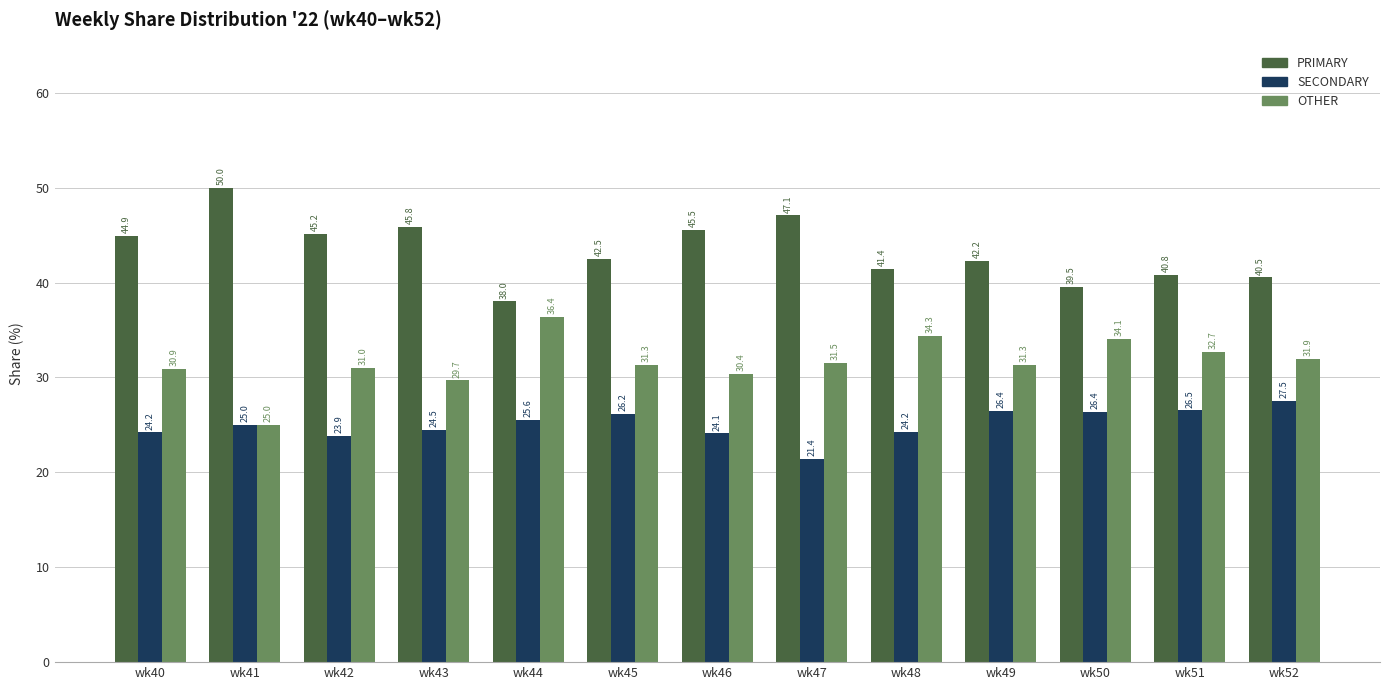

The SECONDARY series shows 24.2 at wk48. True or false?

True